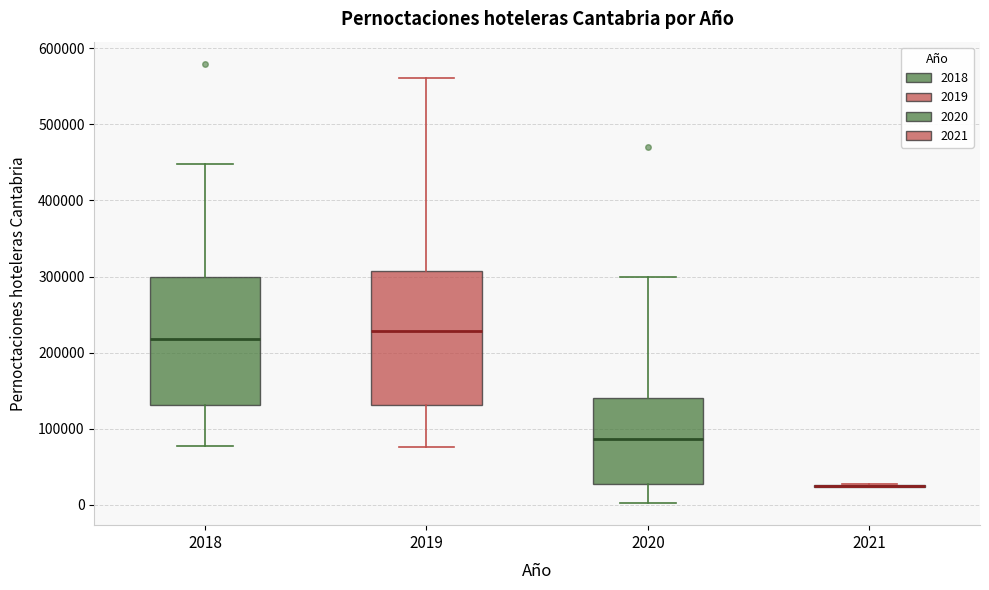

Reading left to right, transcribe this box plot: for each box, give where its median line is, the range the box spans, and where its two whiskers end, as read against the y-axis. The values are not printed on the chart, so give them approximately, as read against the axis.

2018: median 220000, box 130000 to 300000, whiskers 80000 to 450000
2019: median 230000, box 130000 to 310000, whiskers 80000 to 560000
2020: median 90000, box 30000 to 140000, whiskers 0 to 300000
2021: box collapsed to a line at 20000, whiskers 20000 to 30000